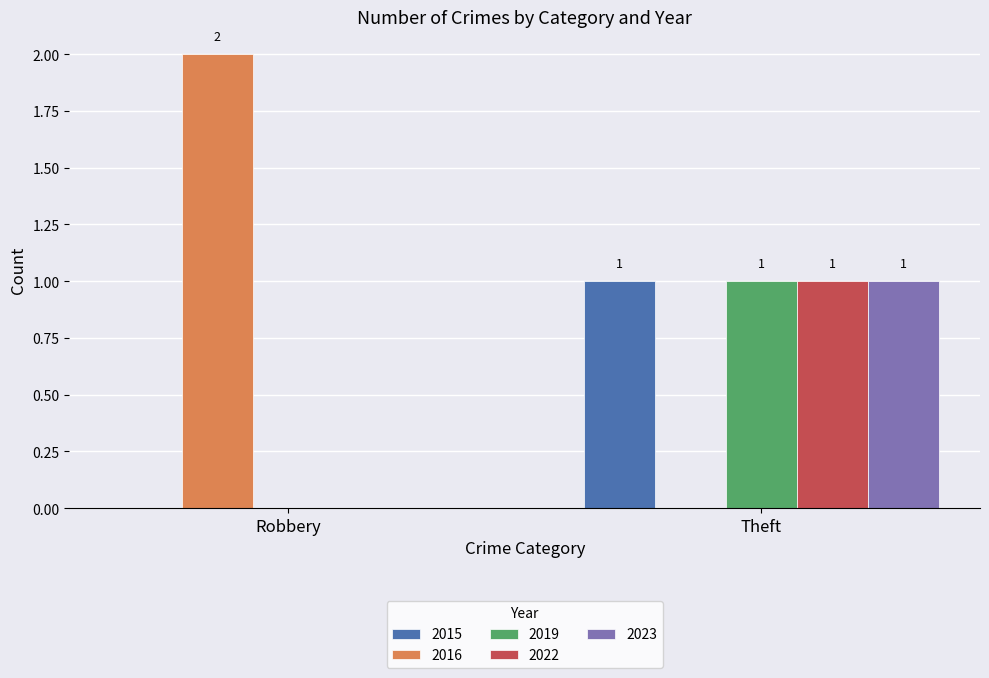

The 2022 series shows 2 at Theft. True or false?

False